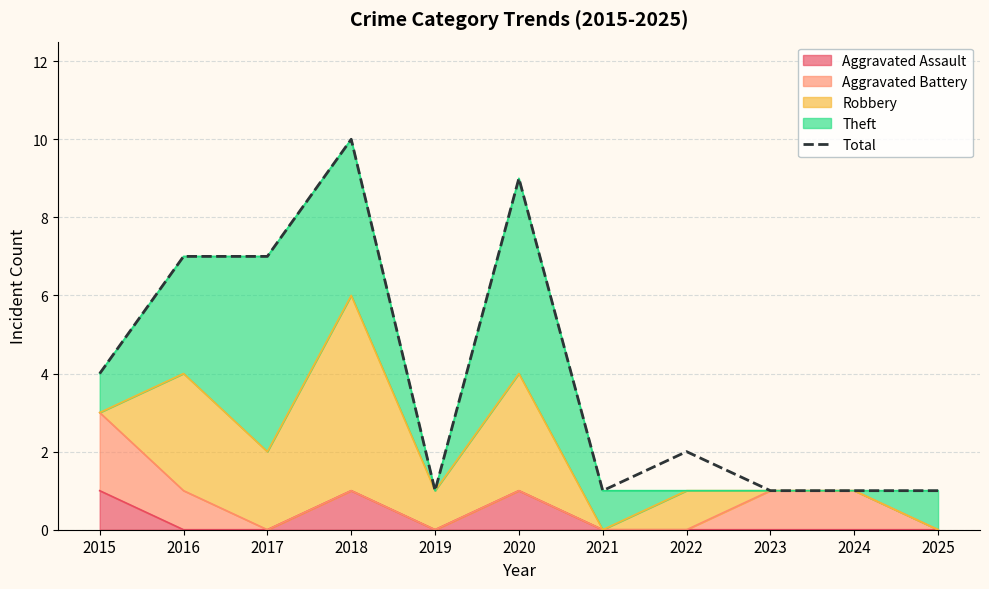

How many data points does each series have?

11